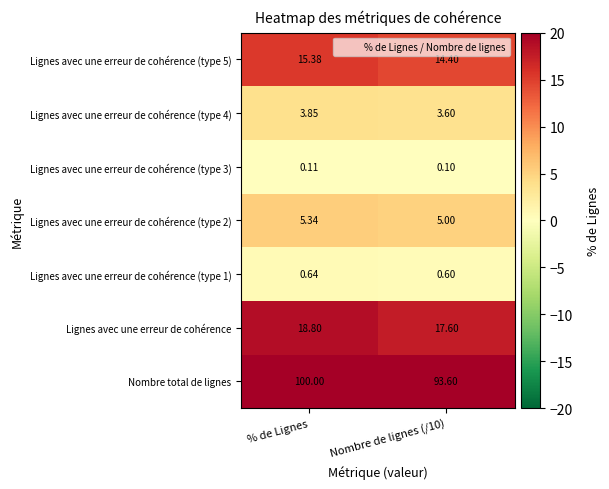

Which series has the largest total across all categories?

Nombre total de lignes